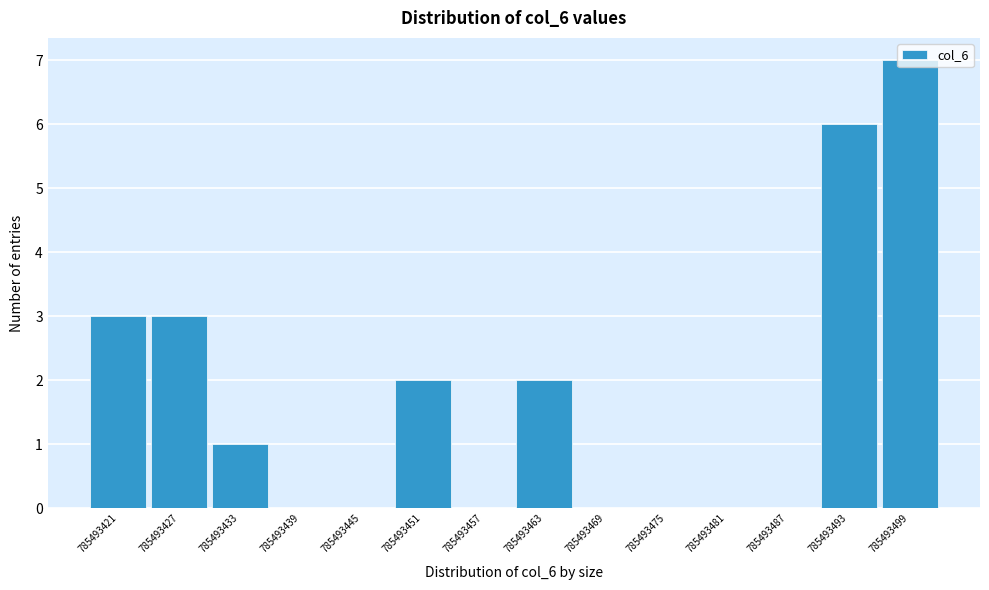

The value at 785493487 is 4. True or false?

False